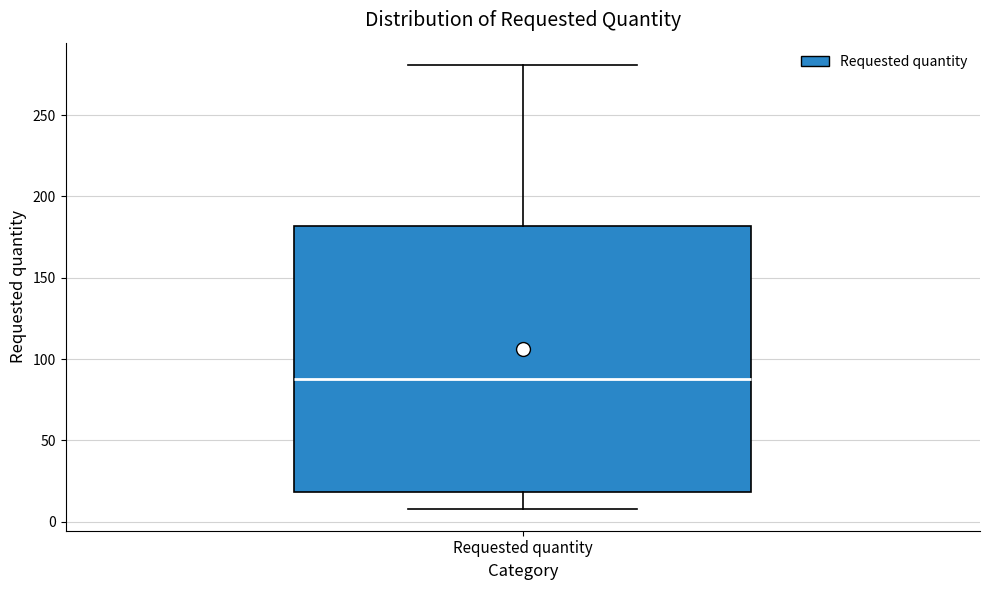

Read this box plot against the y-axis: the position of the median line, the range covered by the box, and the ends of both whiskers. The values are not printed on the chart, so give them approximately, as read against the axis.

median 90, box 20 to 180, whiskers 10 to 280